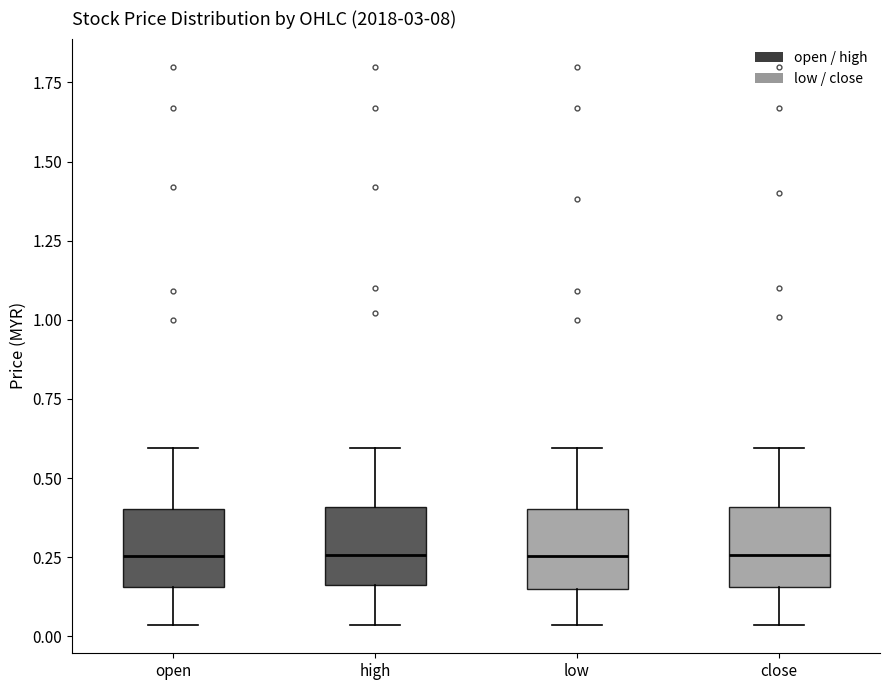

Reading left to right, transcribe this box plot: for each box, give where its median line is, the range the box spans, and where its two whiskers end, as read against the y-axis. The values are not printed on the chart, so give them approximately, as read against the axis.

open: median 0.25, box 0.15 to 0.40, whiskers 0.05 to 0.60
high: median 0.25, box 0.15 to 0.40, whiskers 0.05 to 0.60
low: median 0.25, box 0.15 to 0.40, whiskers 0.05 to 0.60
close: median 0.25, box 0.15 to 0.40, whiskers 0.05 to 0.60